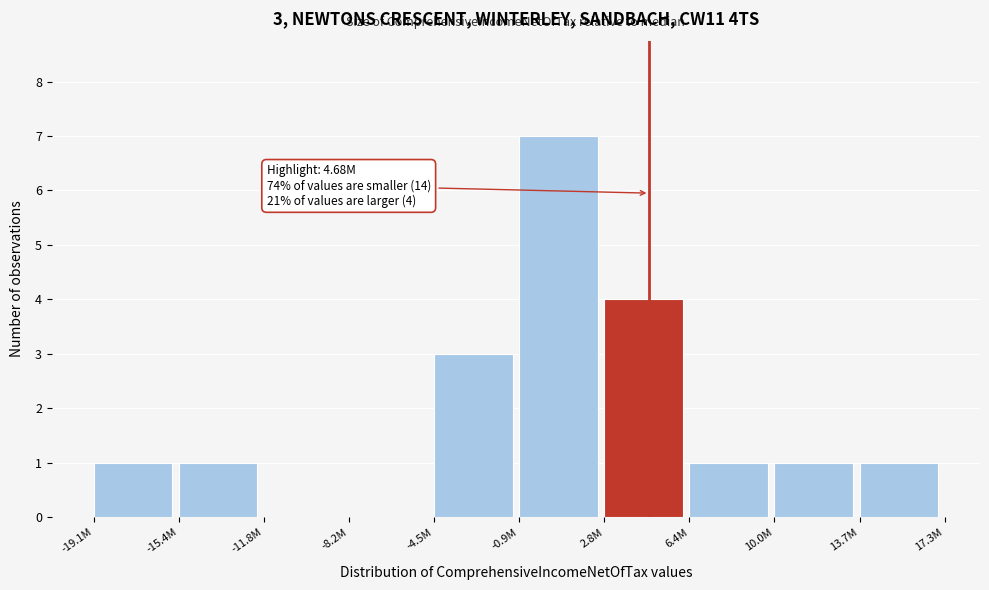

Reading left to right, what are all the values shown in this chart?

-19.1M=1	-15.4M=1	-11.8M=0	-8.2M=0	-4.5M=3	-0.9M=7	2.8M=4	6.4M=1	10.0M=1	13.7M=1